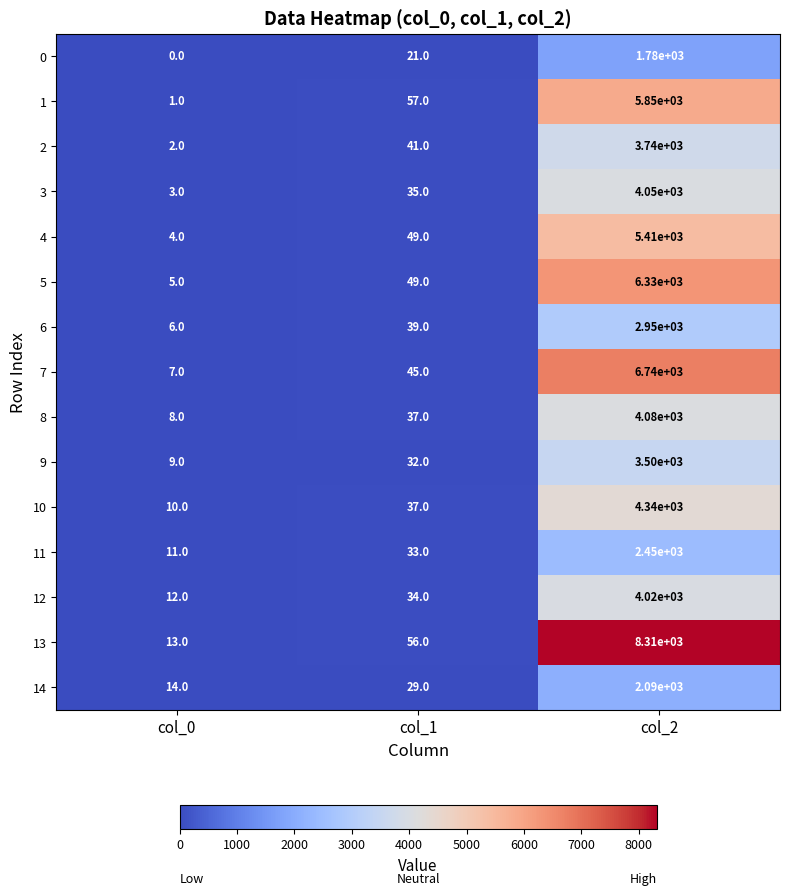

Which series has the largest range (max minus min)?

13